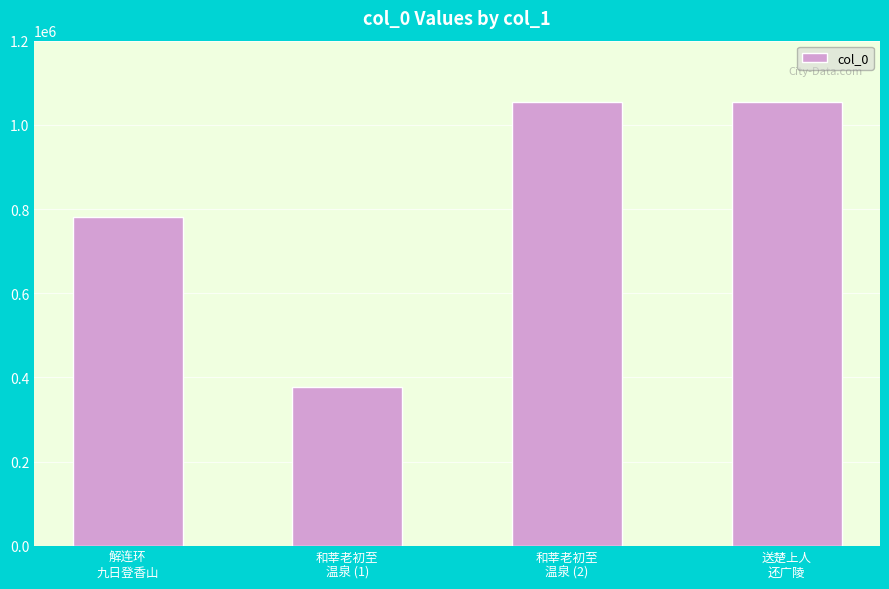

What is the greatest value displayed?

1053251